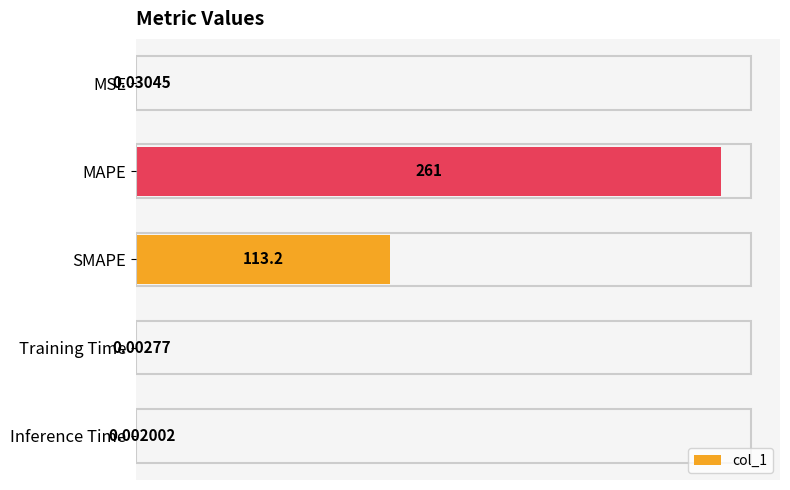

What is the maximum value shown in the chart?

261.0